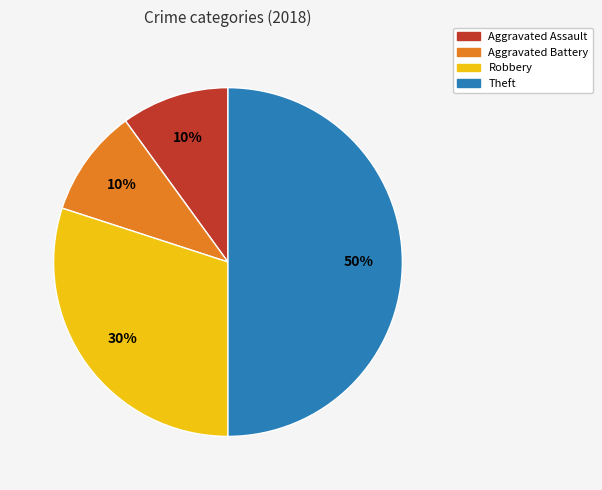

To the nearest percent, what portion does Theft represent?

50%